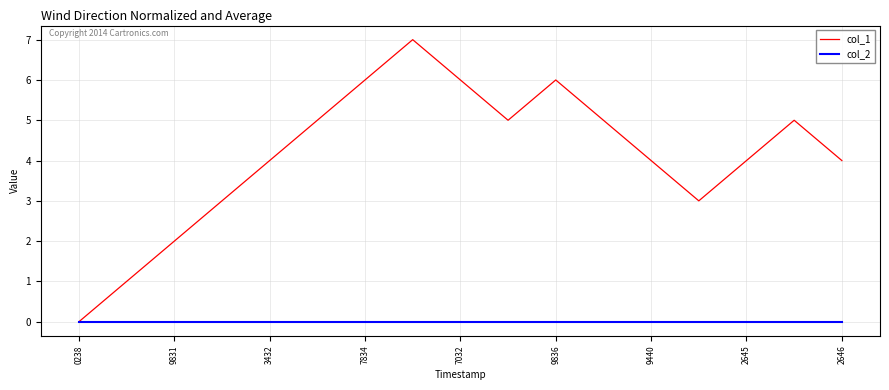

What is the maximum value shown in the chart?

7